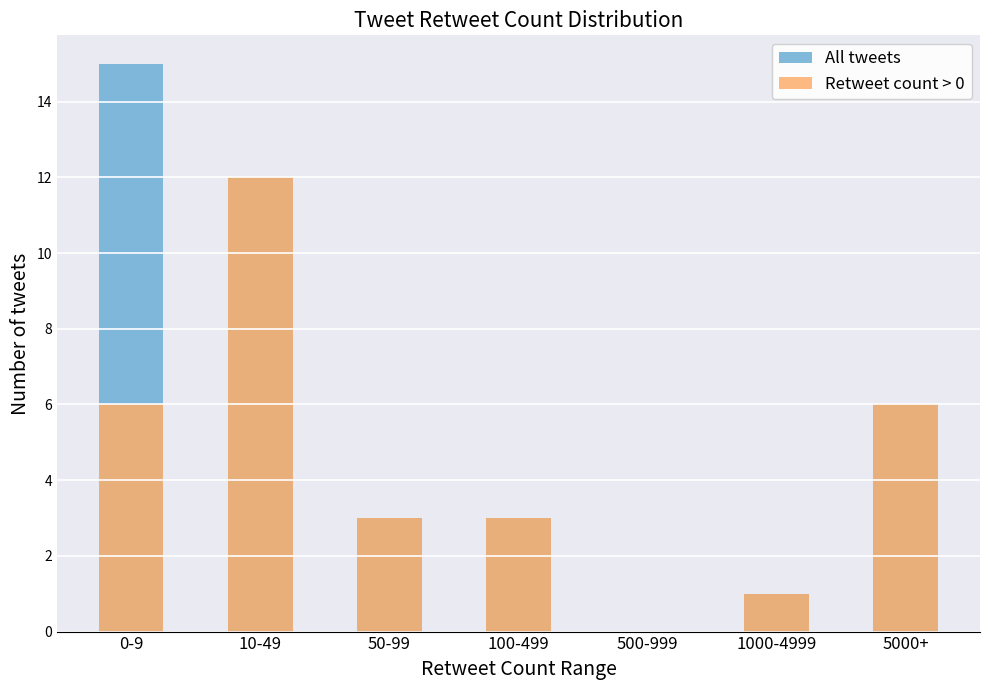

Reading right to left, transcribe all the data shown in this chart.

All tweets: 5000+=6	1000-4999=1	500-999=0	100-499=3	50-99=3	10-49=12	0-9=15
Retweet count > 0: 5000+=6	1000-4999=1	500-999=0	100-499=3	50-99=3	10-49=12	0-9=6